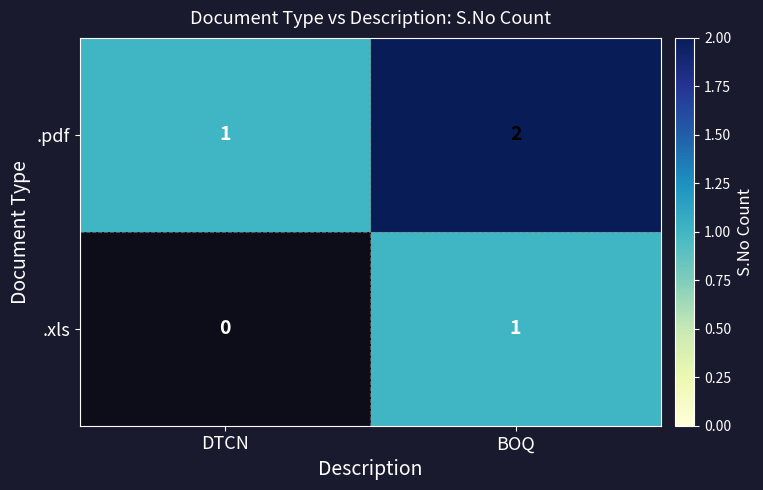

What is the sum of the .pdf values at DTCN and BOQ?

3